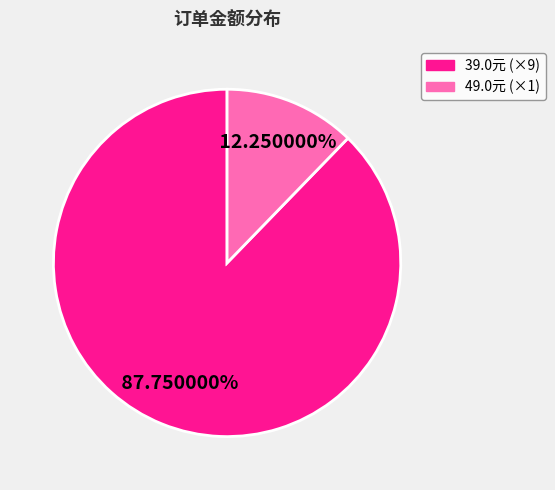

What is the ratio of the value at 39.0元 (×9) to the value at 49.0元 (×1)?

7.2